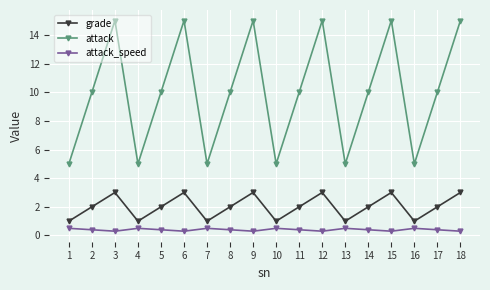

True or false: attack_speed and grade intersect in this chart.

False